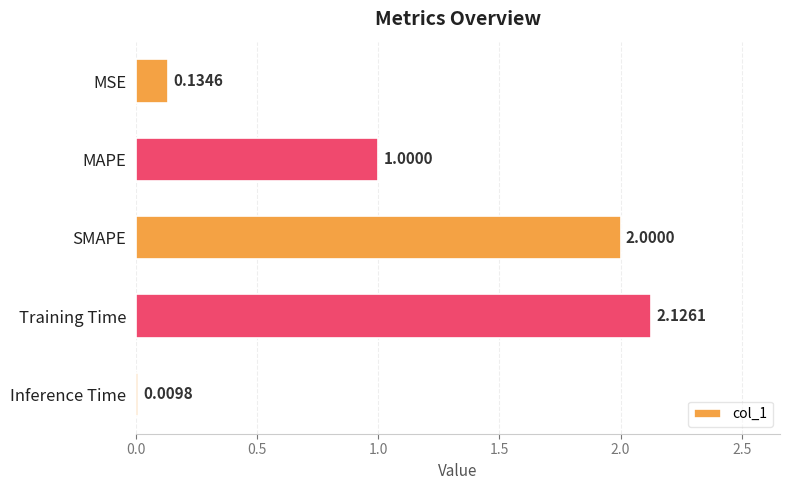

How many series are shown in this chart?

1